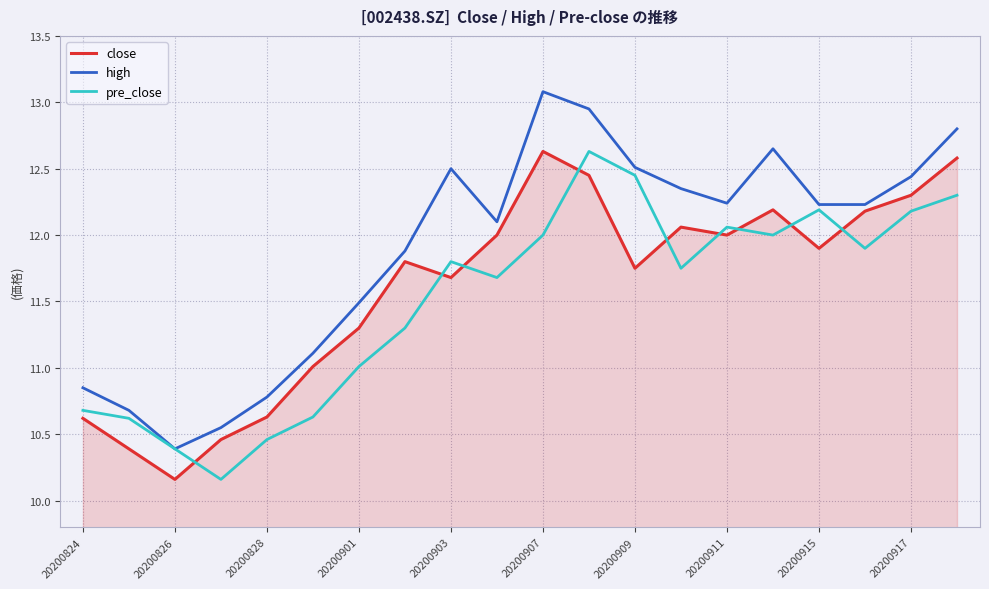

What is the maximum value for close?

12.6